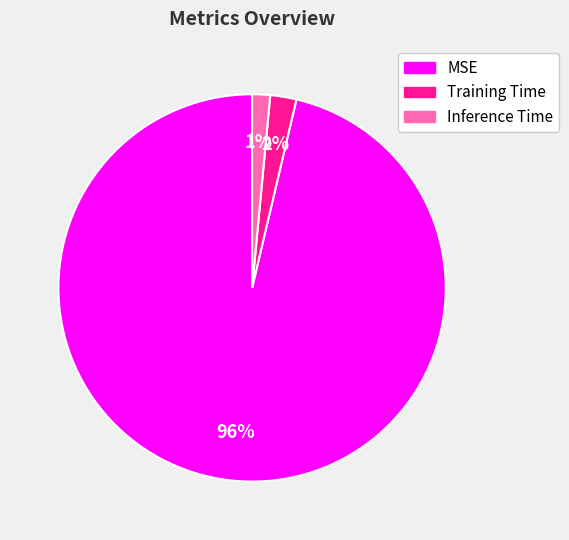

Rank the categories by value from lowest to highest.

Inference Time, Training Time, MSE